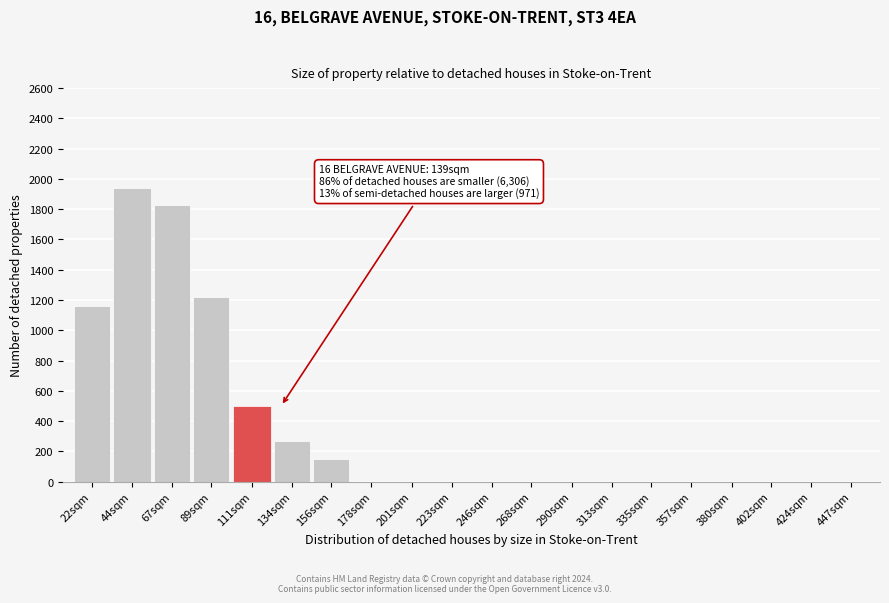

Reading left to right, extract all data points from this chart.

22sqm=1163	44sqm=1940	67sqm=1830	89sqm=1220	111sqm=500	134sqm=270	156sqm=150	178sqm=0	201sqm=0	223sqm=0	246sqm=0	268sqm=0	290sqm=0	313sqm=0	335sqm=0	357sqm=0	380sqm=0	402sqm=0	424sqm=0	447sqm=0